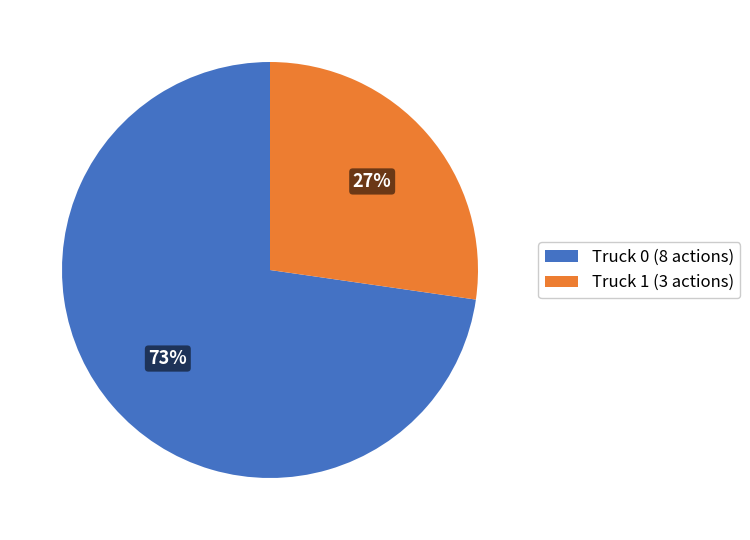

What is the largest slice in the pie chart?

Truck 0